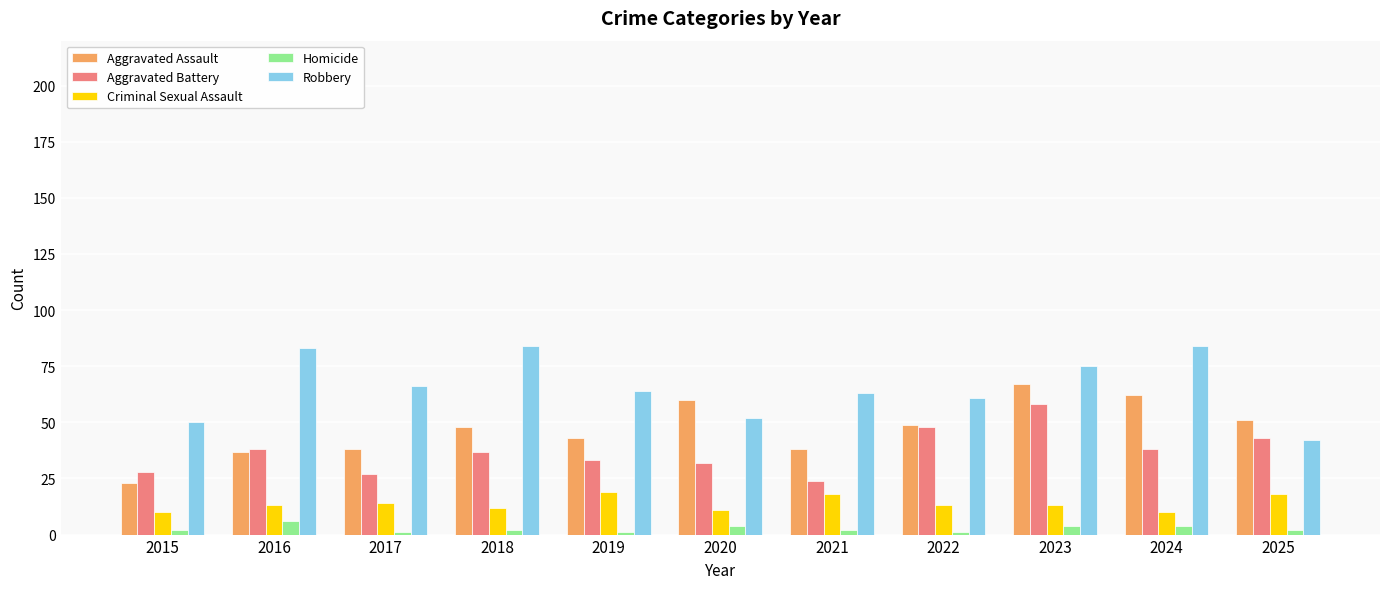

How many data points in Aggravated Battery are less than 37?

5